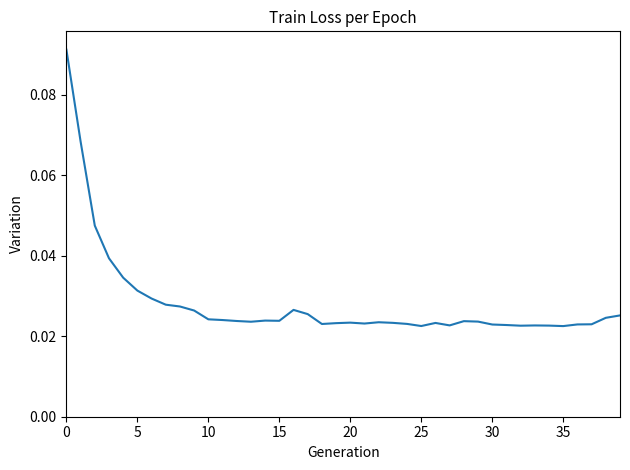

At which category does the chart reach its minimum across all series?

35